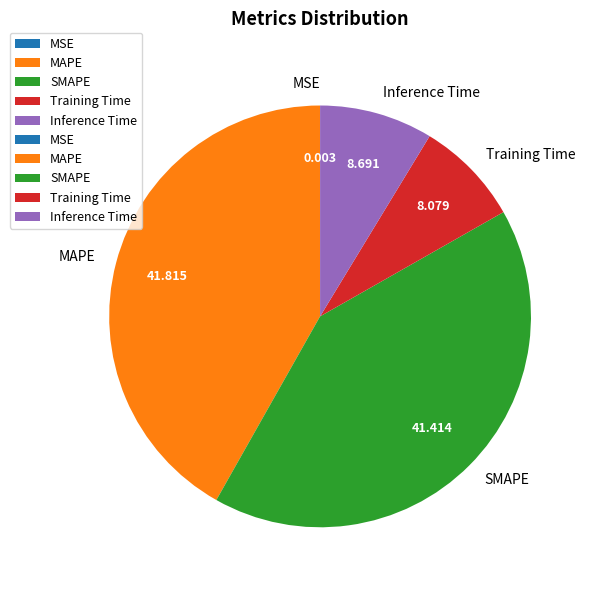

Is the sum of Inference Time and Training Time greater than half?

No